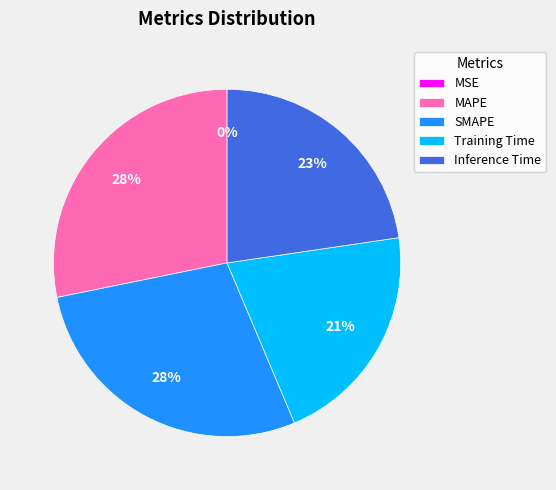

To the nearest percent, what percentage of the pie is Inference Time?

23%